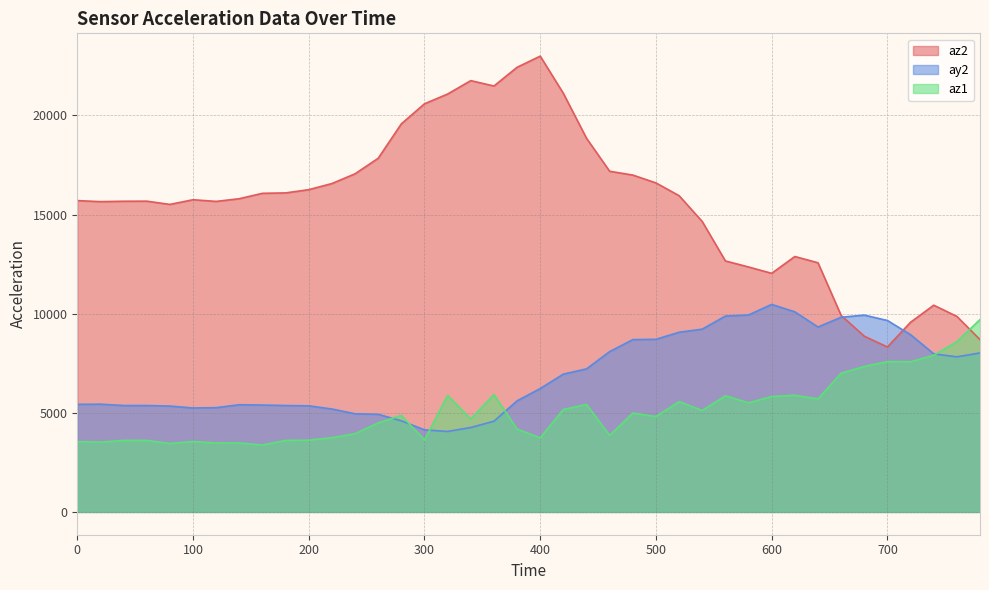

How many lines are shown in the chart?

3